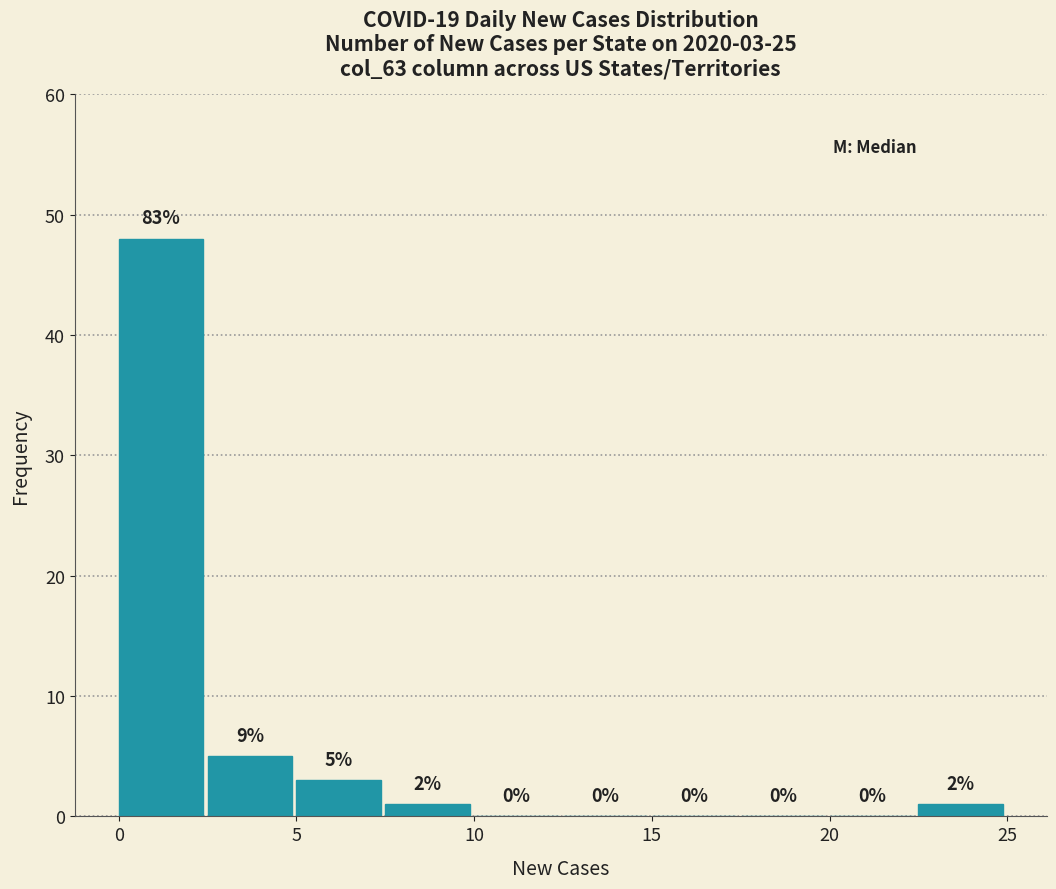

Over which range of the x-axis is the bar tallest?

0.0 to 2.5